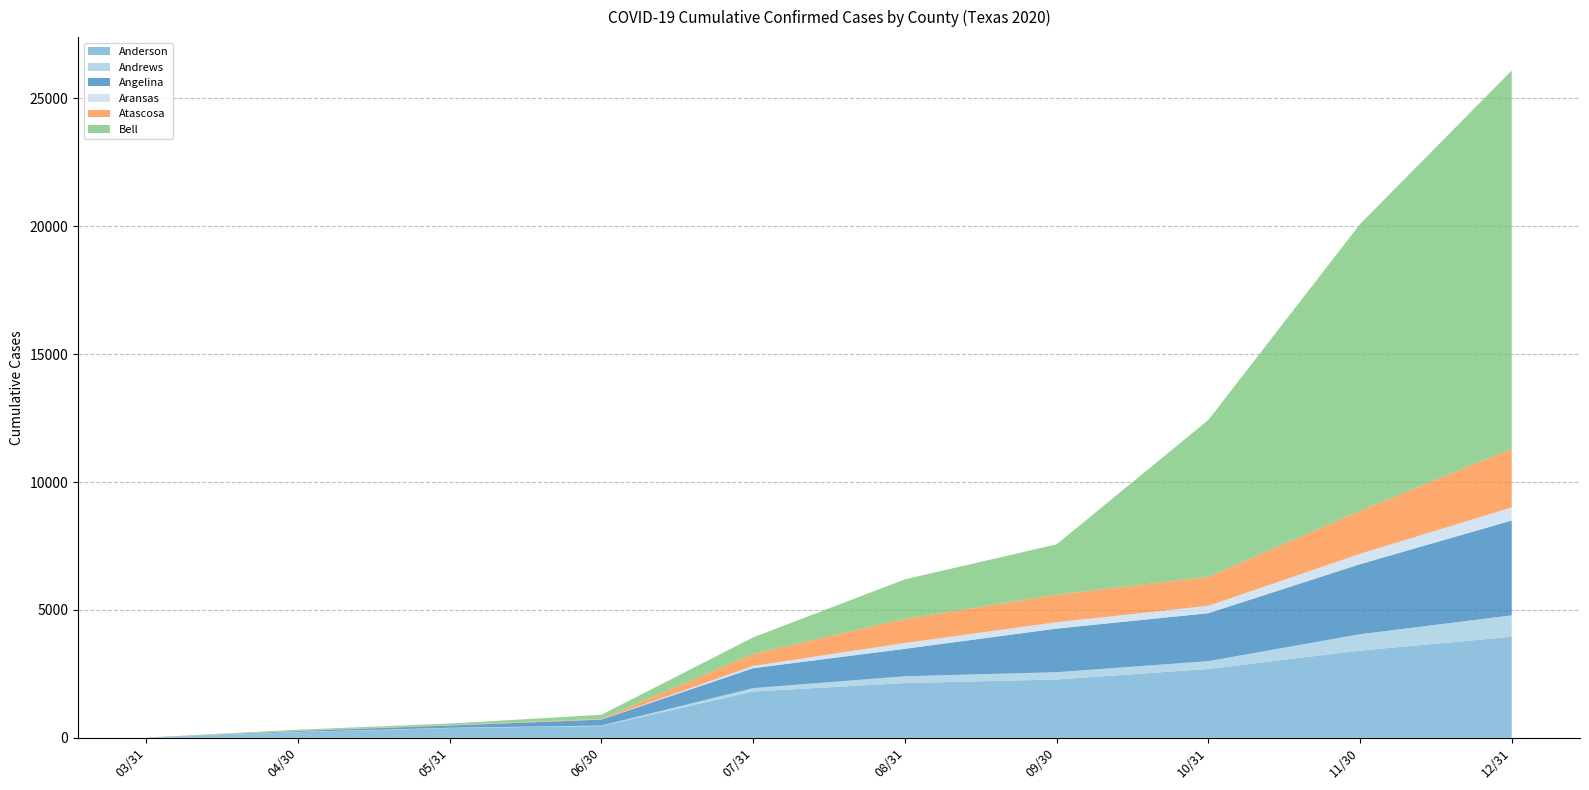

What is the highest value of the Anderson series?

3951